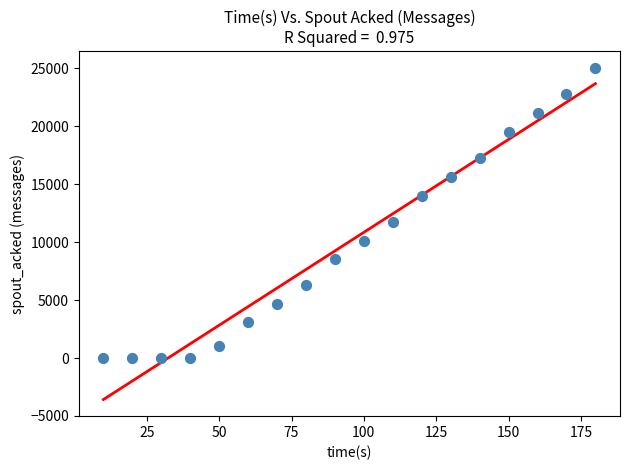

What is the range of Y values (max minus min)?

25040